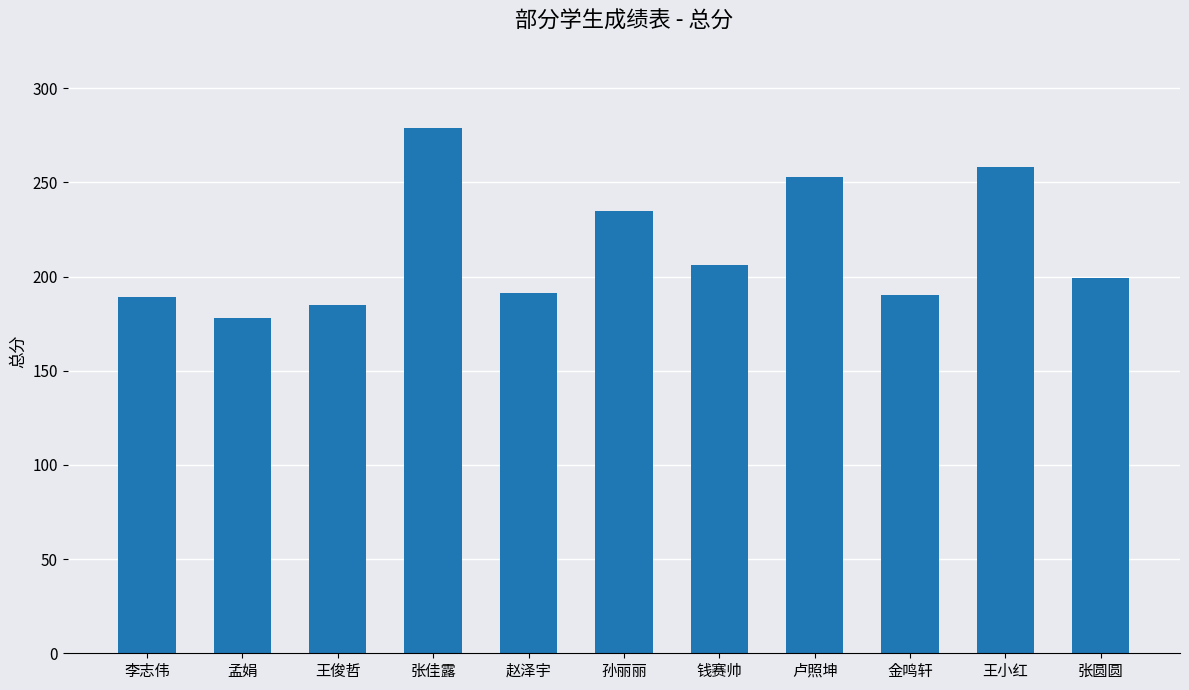

Is it true that the value at 孙丽丽 is 92?

False